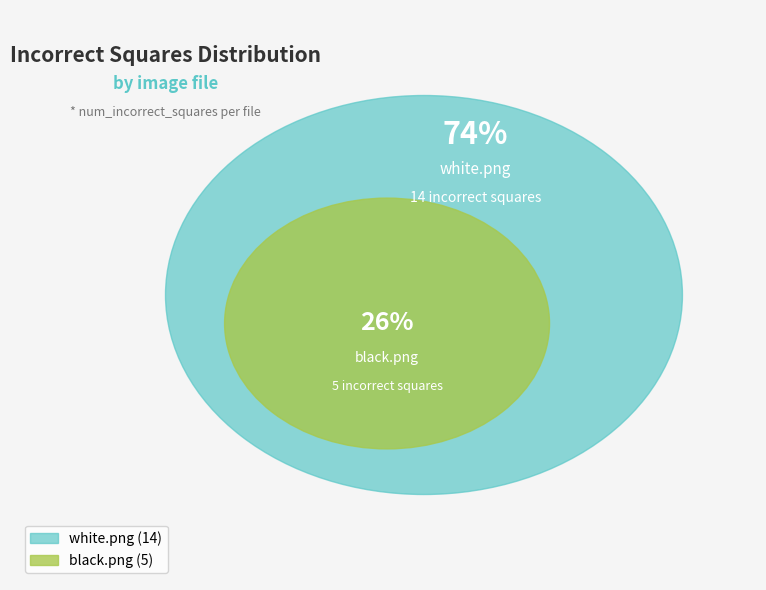

To the nearest percent, what is the difference between the largest and smallest slice percentages?

47%